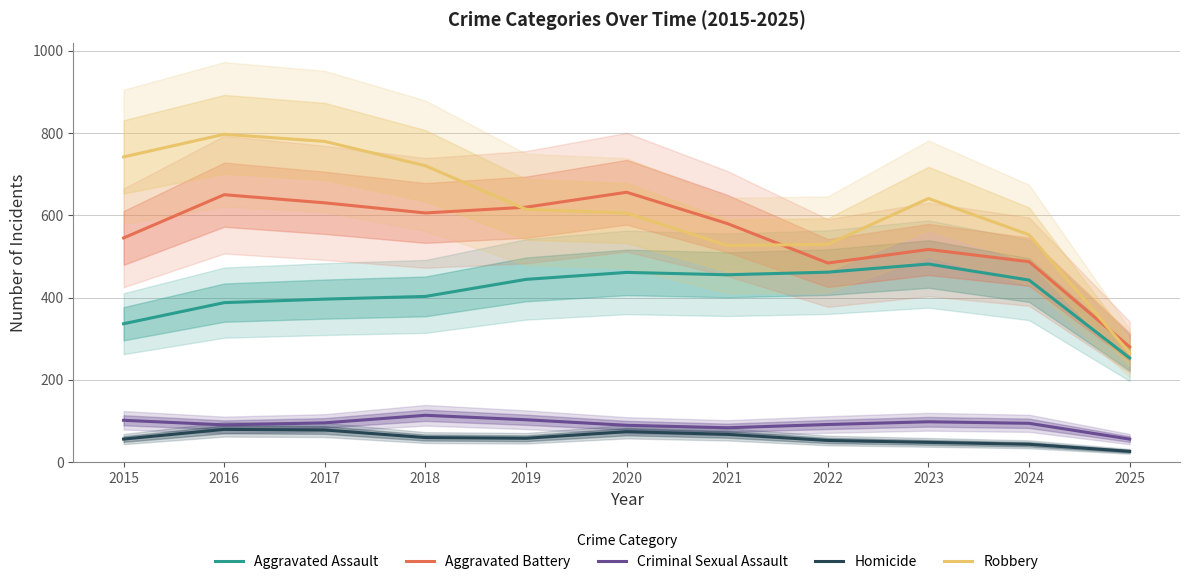

True or false: Robbery and Aggravated Battery cross at least once.

True